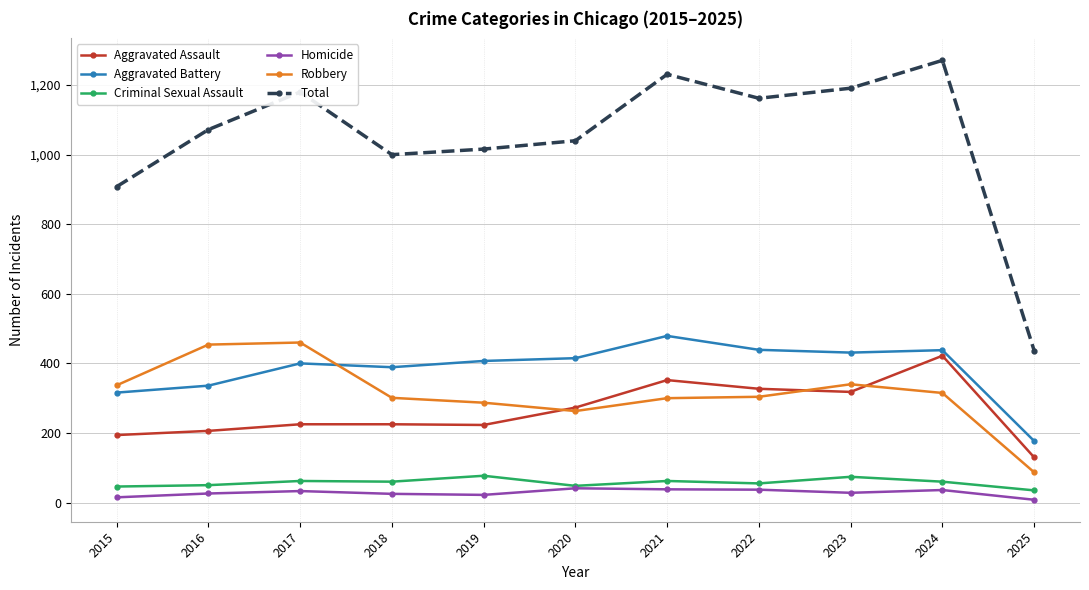

What is the spread (max minus min) of values at 2018?

975